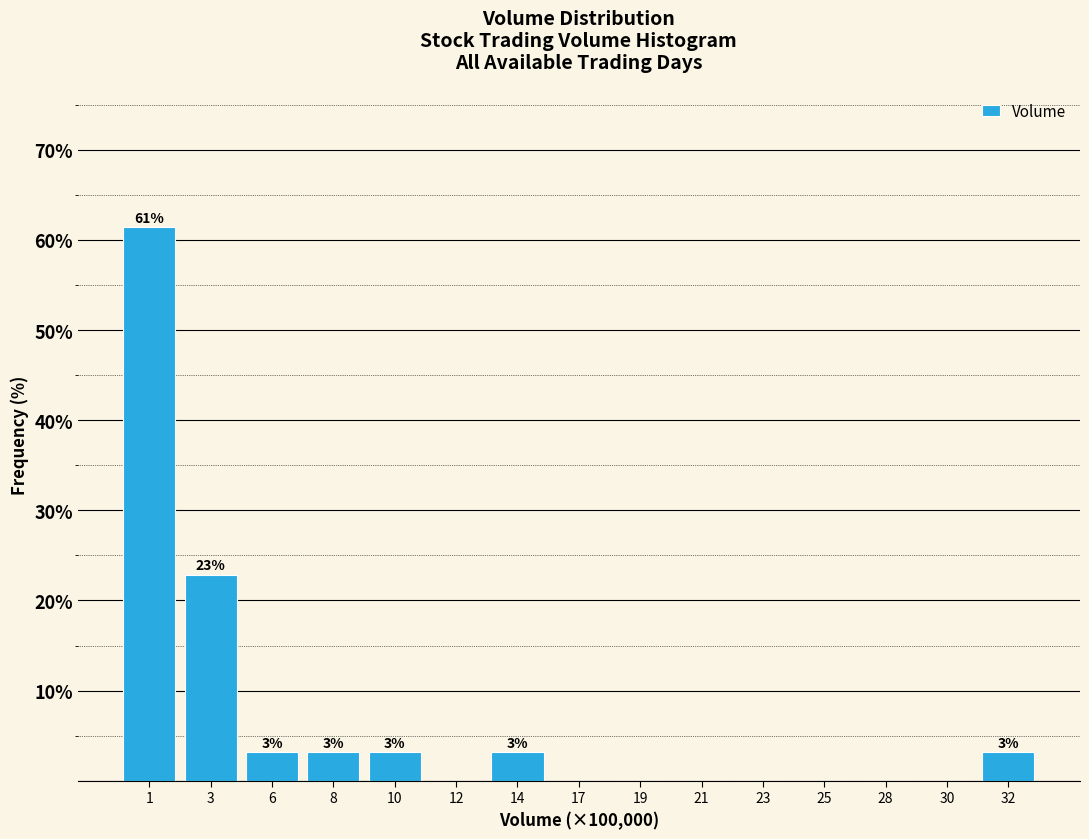

Reading left to right, extract all data points from this chart.

1=61.4	3=22.8	6=3.1	8=3.1	10=3.1	12=0.0	14=3.1	17=0.0	19=0.0	21=0.0	23=0.0	25=0.0	28=0.0	30=0.0	32=3.1